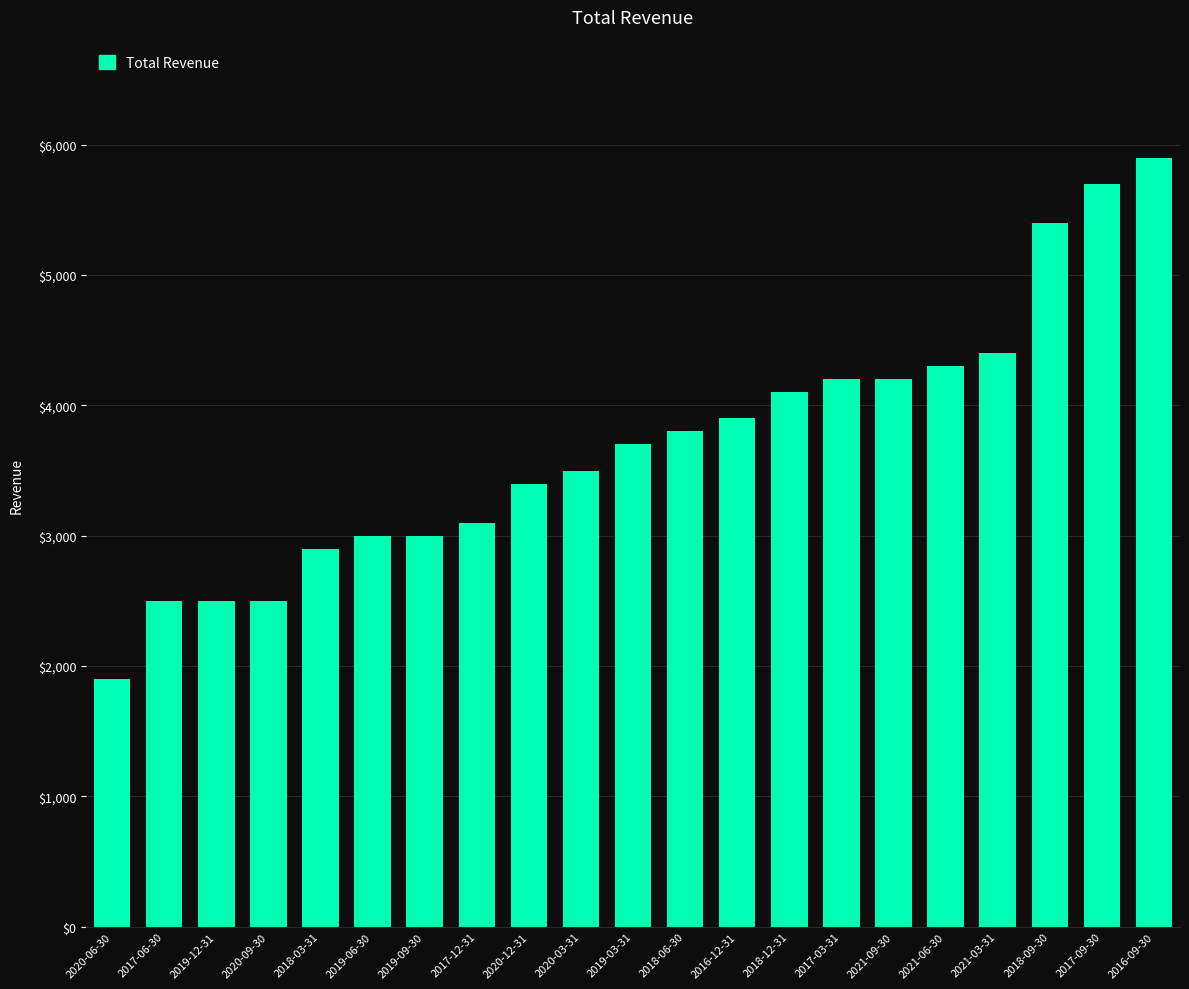

What is the sum of the values at 2021-03-31 and 2019-03-31?

8100